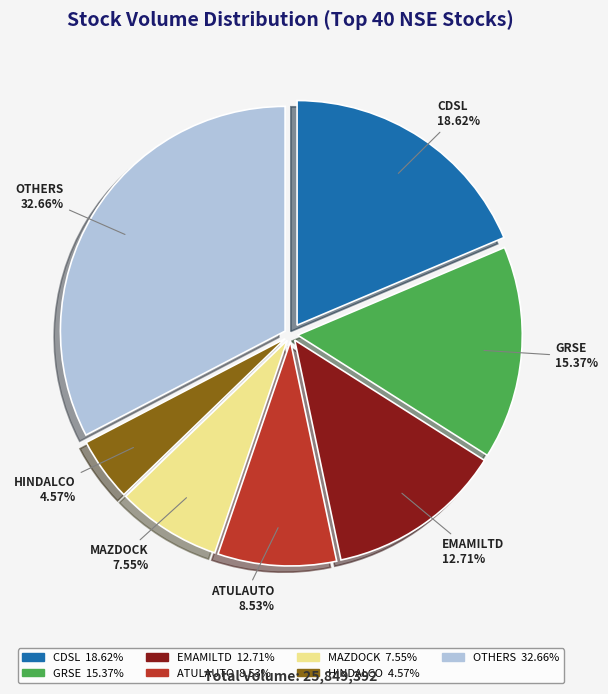

Does any single category account for the majority?

No